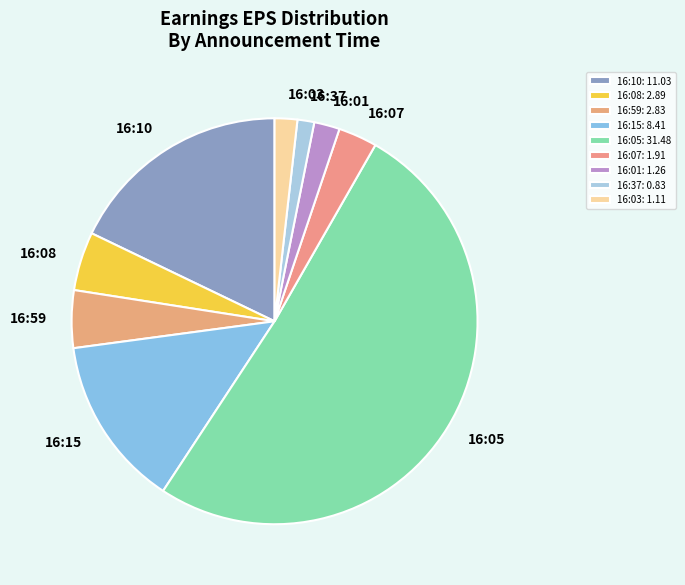

Count the number of slices in the pie.

9